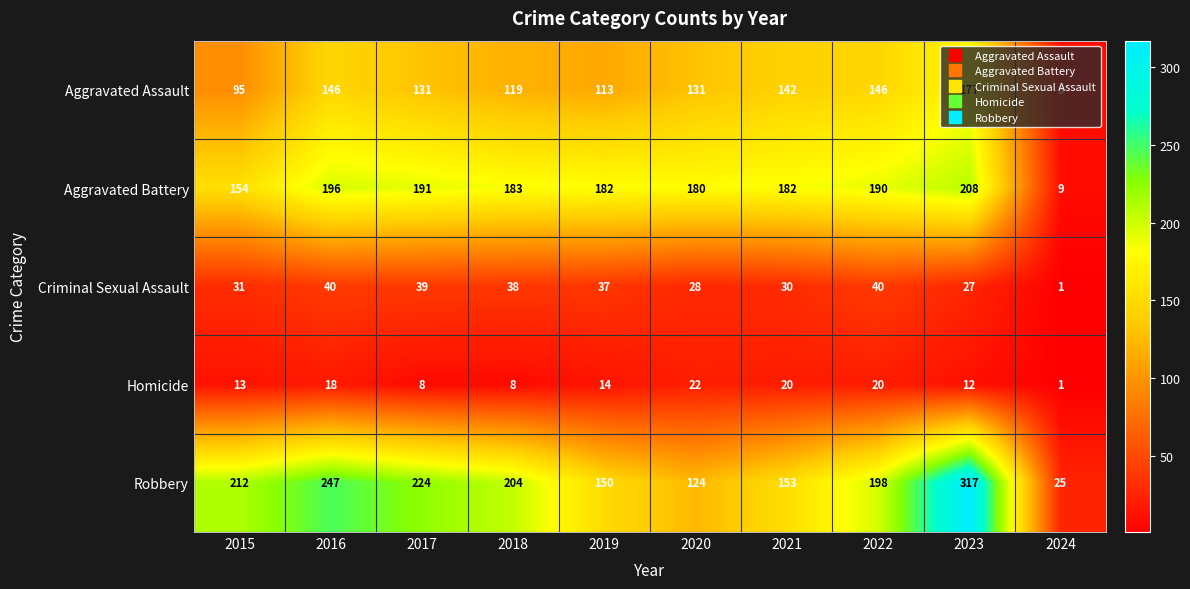

Which series has the largest range (max minus min)?

Robbery